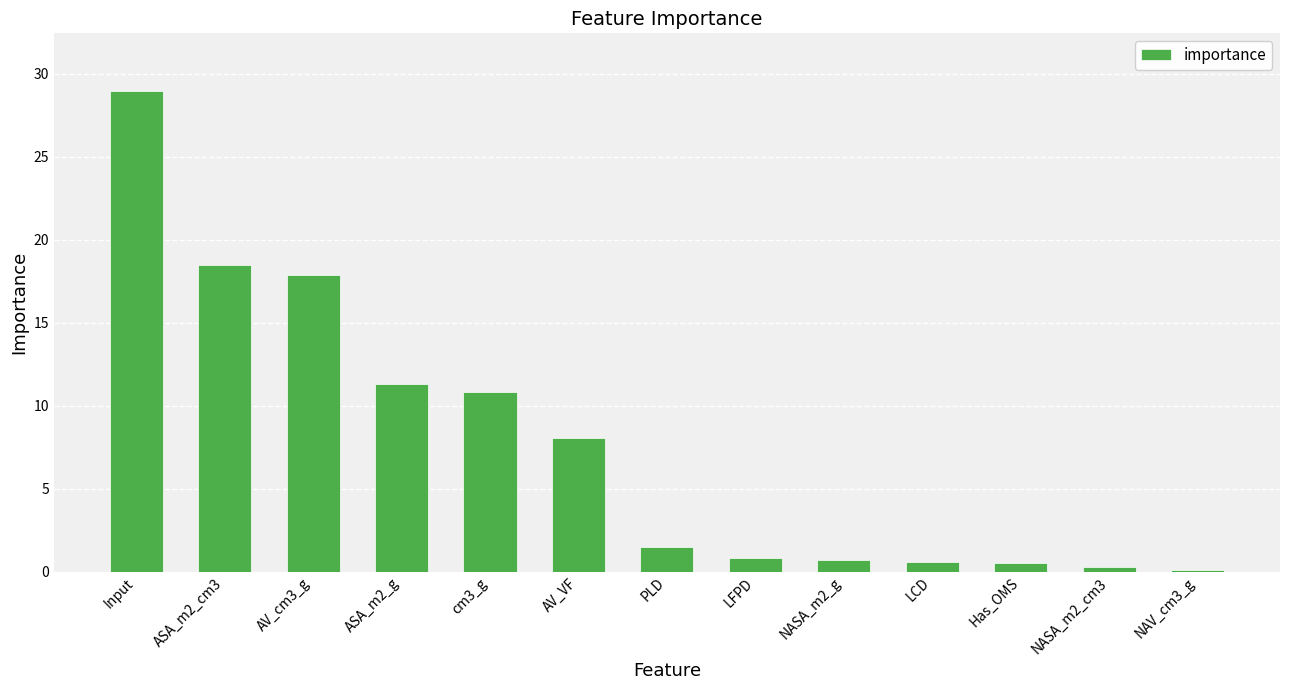

The value at ASA_m2_cm3 is 18.4. True or false?

True